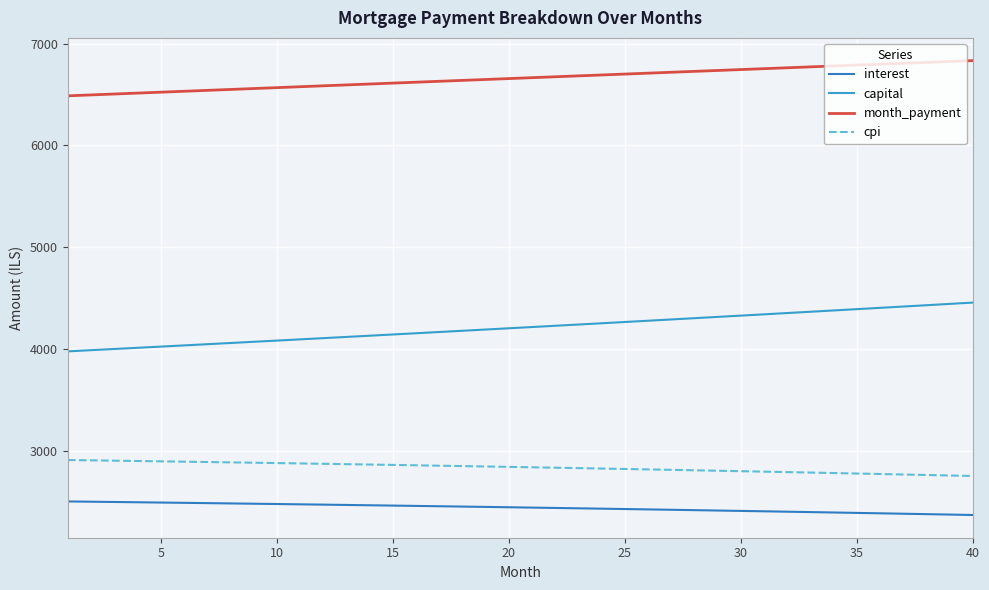

Is this an area chart (filled region under the line)?

No